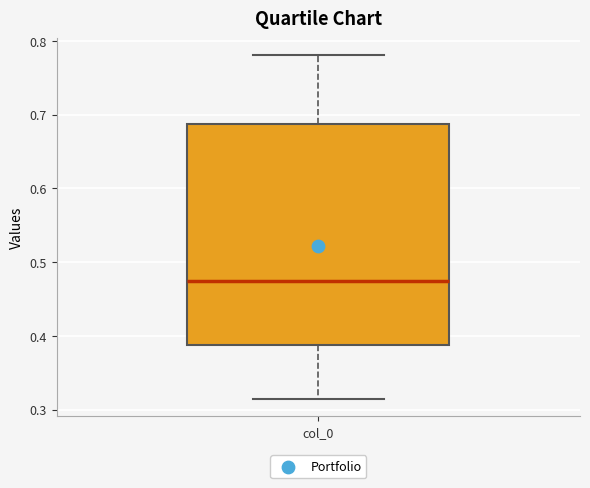

Read this box plot against the y-axis: the position of the median line, the range covered by the box, and the ends of both whiskers. The values are not printed on the chart, so give them approximately, as read against the axis.

median 0.47, box 0.39 to 0.69, whiskers 0.31 to 0.78